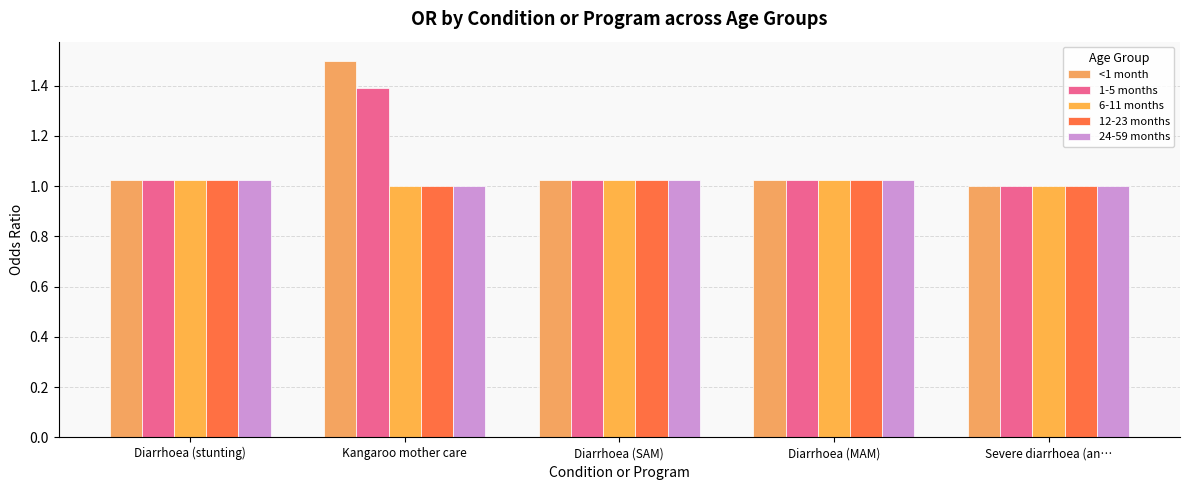

What is the sum of all 12-23 months values?

5.1